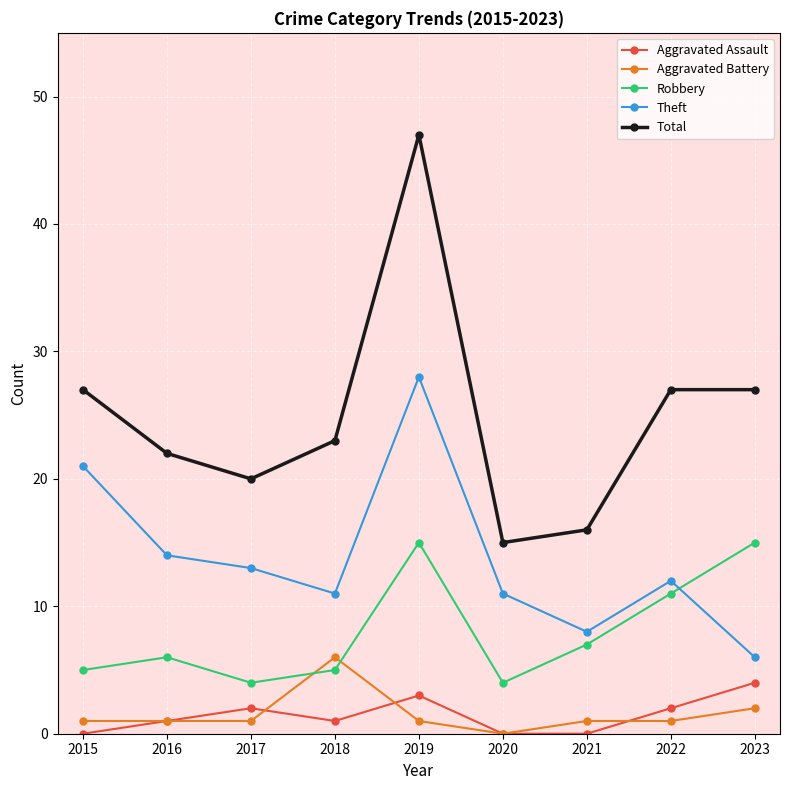

Which series has the widest spread of values?

Total